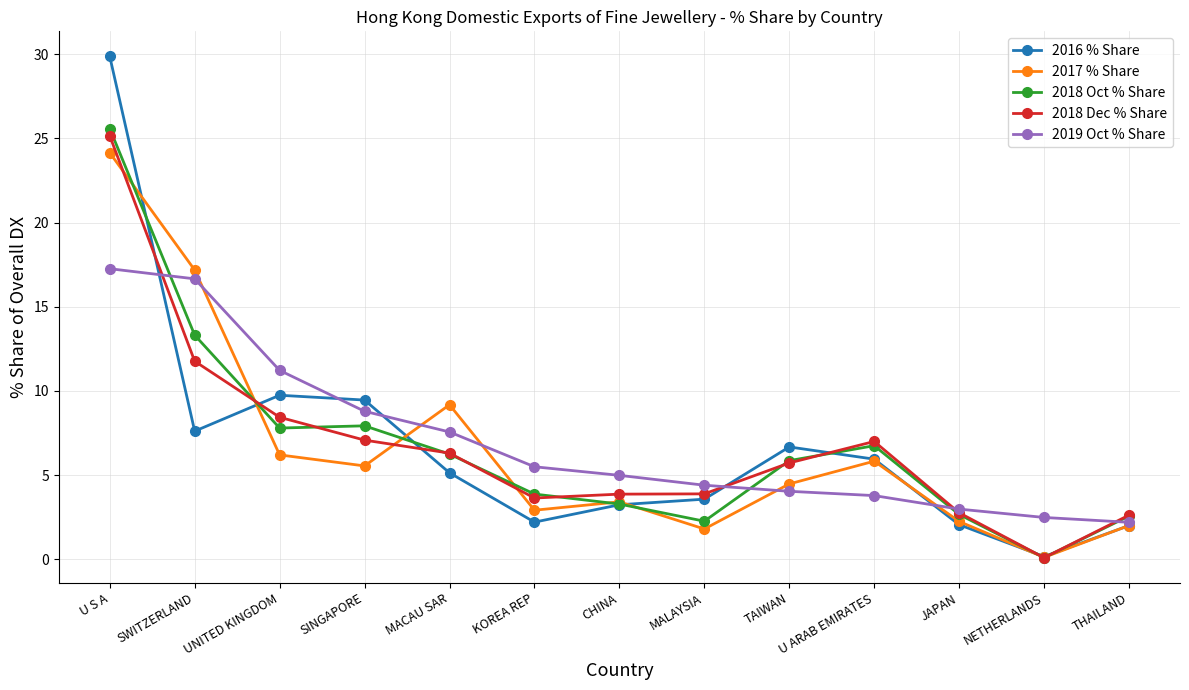

What is the minimum value shown in the chart?

0.1